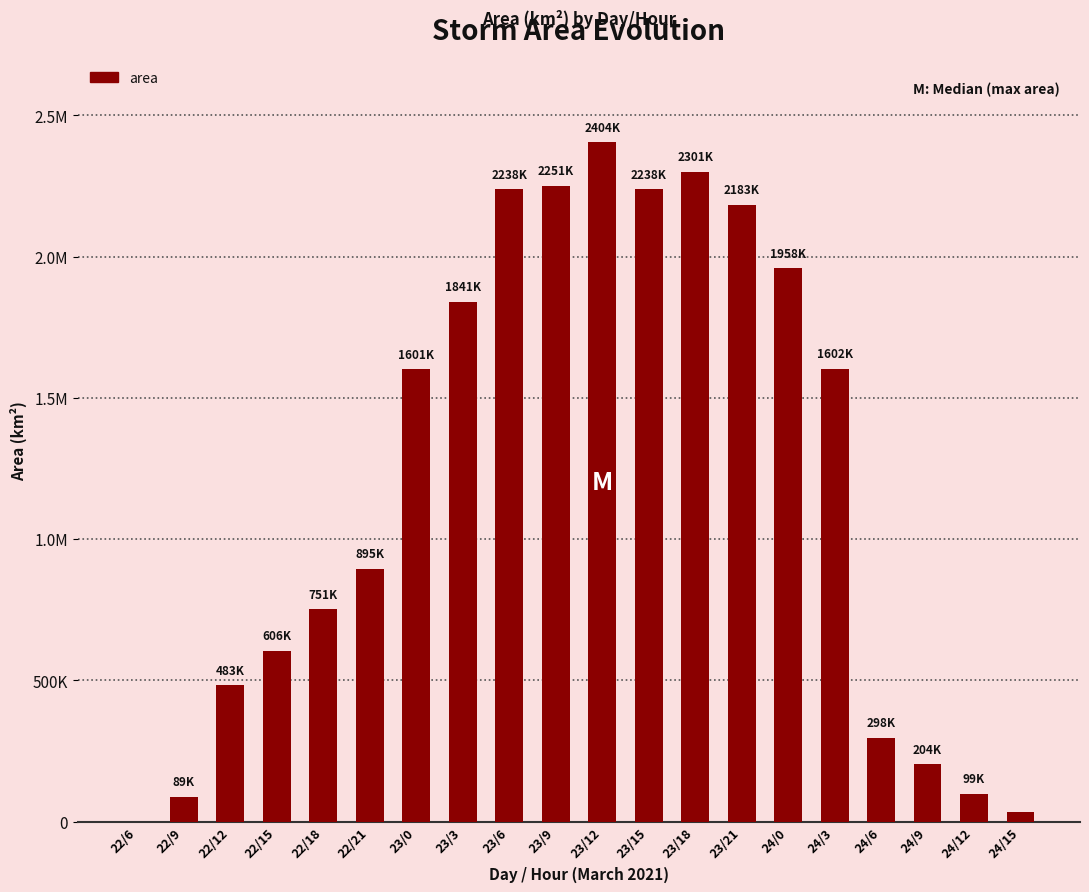

What is the value of the 7th bar from the left?

1600625